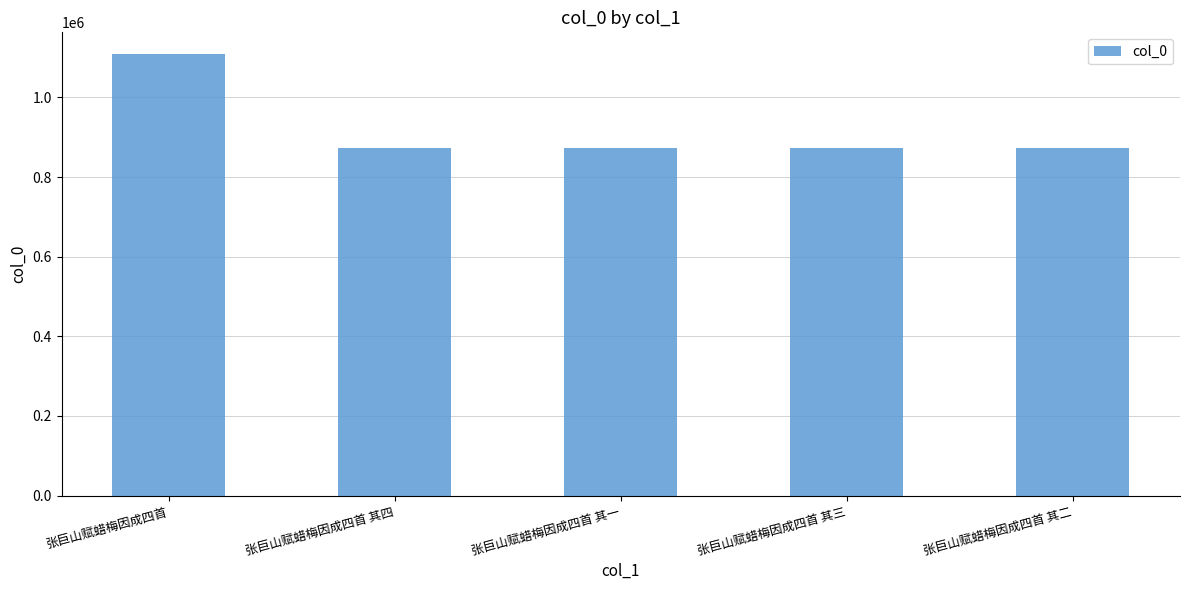

What is the smallest value displayed?

873260